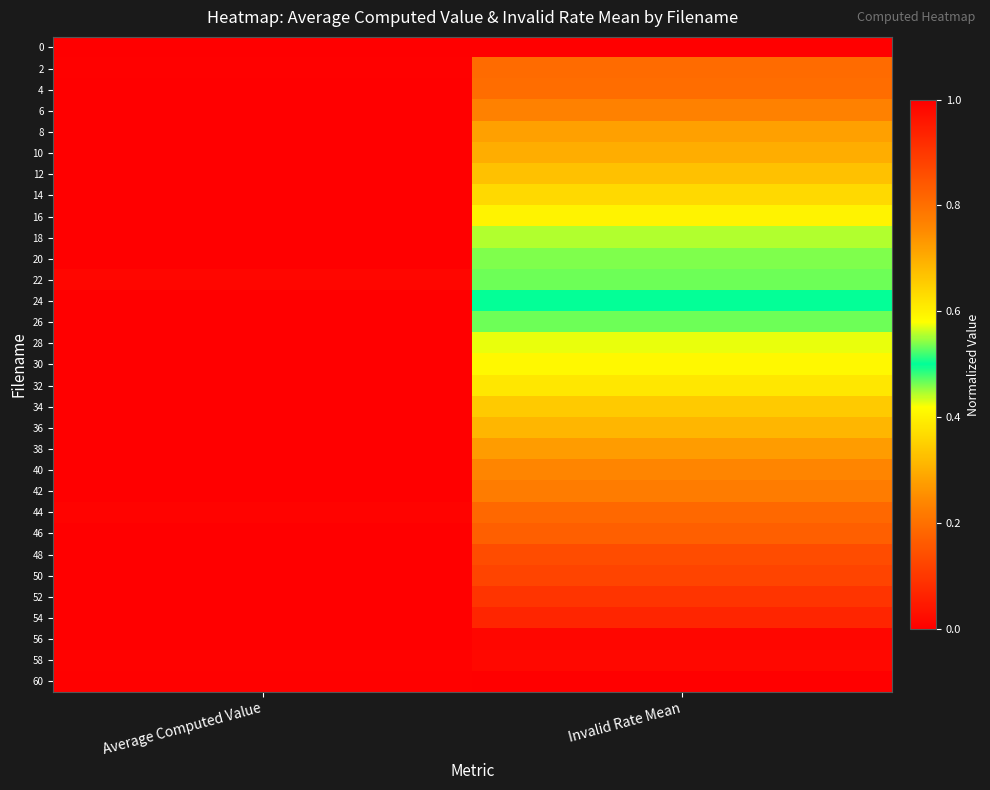

Reading left to right, what are all the values shown in this chart?

0: Average Computed Value=1.0	Invalid Rate Mean=0.0
2: Average Computed Value=0.0	Invalid Rate Mean=0.2
4: Average Computed Value=0.0	Invalid Rate Mean=0.2
6: Average Computed Value=0.0	Invalid Rate Mean=0.2
8: Average Computed Value=0.0	Invalid Rate Mean=0.3
10: Average Computed Value=0.0	Invalid Rate Mean=0.3
12: Average Computed Value=0.0	Invalid Rate Mean=0.3
14: Average Computed Value=0.0	Invalid Rate Mean=0.4
16: Average Computed Value=0.0	Invalid Rate Mean=0.4
18: Average Computed Value=0.0	Invalid Rate Mean=0.4
20: Average Computed Value=0.0	Invalid Rate Mean=0.5
22: Average Computed Value=0.0	Invalid Rate Mean=0.5
24: Average Computed Value=0.0	Invalid Rate Mean=0.5
26: Average Computed Value=0.0	Invalid Rate Mean=0.5
28: Average Computed Value=0.0	Invalid Rate Mean=0.6
30: Average Computed Value=0.0	Invalid Rate Mean=0.6
32: Average Computed Value=0.0	Invalid Rate Mean=0.6
34: Average Computed Value=0.0	Invalid Rate Mean=0.7
36: Average Computed Value=0.0	Invalid Rate Mean=0.7
38: Average Computed Value=0.0	Invalid Rate Mean=0.7
40: Average Computed Value=0.0	Invalid Rate Mean=0.8
42: Average Computed Value=0.0	Invalid Rate Mean=0.8
44: Average Computed Value=0.0	Invalid Rate Mean=0.8
46: Average Computed Value=0.0	Invalid Rate Mean=0.8
48: Average Computed Value=0.0	Invalid Rate Mean=0.9
50: Average Computed Value=0.0	Invalid Rate Mean=0.9
52: Average Computed Value=0.0	Invalid Rate Mean=0.9
54: Average Computed Value=0.0	Invalid Rate Mean=0.9
56: Average Computed Value=0.0	Invalid Rate Mean=1.0
58: Average Computed Value=0.0	Invalid Rate Mean=1.0
60: Average Computed Value=0.0	Invalid Rate Mean=1.0